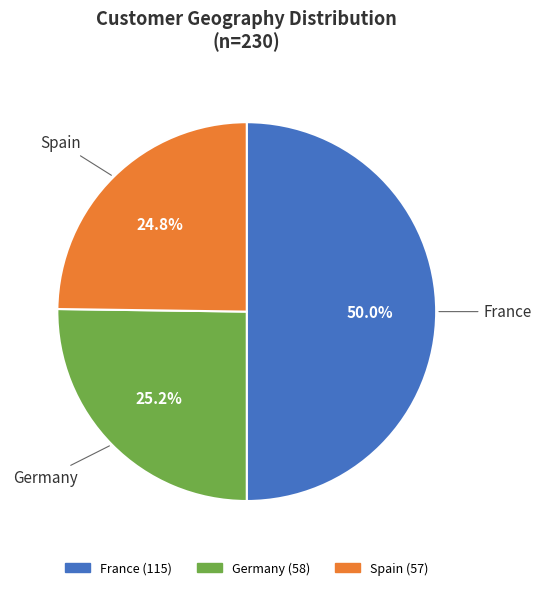

What is the largest slice in the pie chart?

France